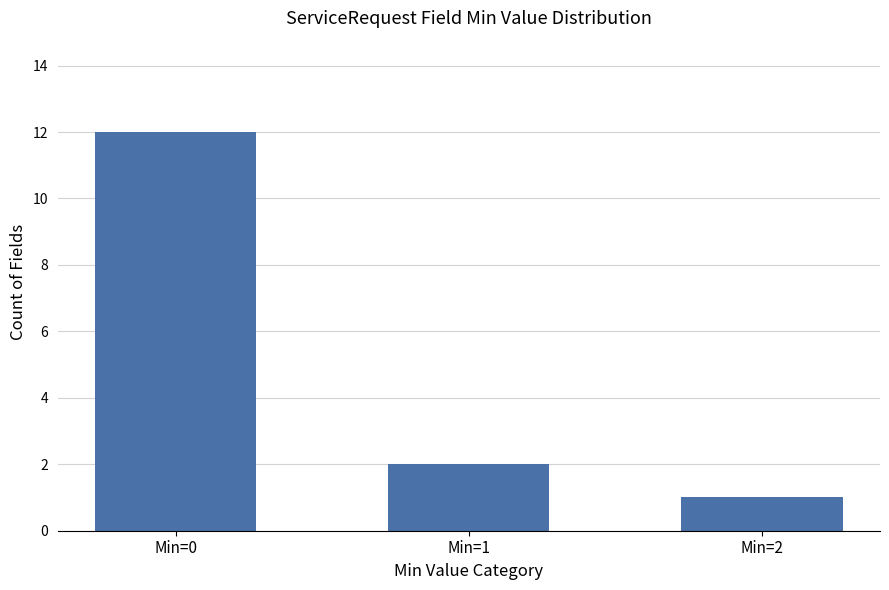

What is the approximate value at Min=0, to the nearest 5?

10